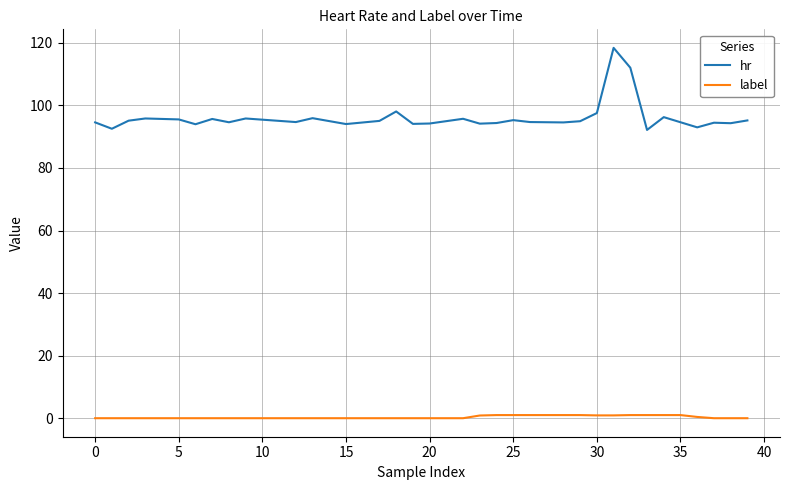

List the series in order of their peak value, lowest first.

label, hr